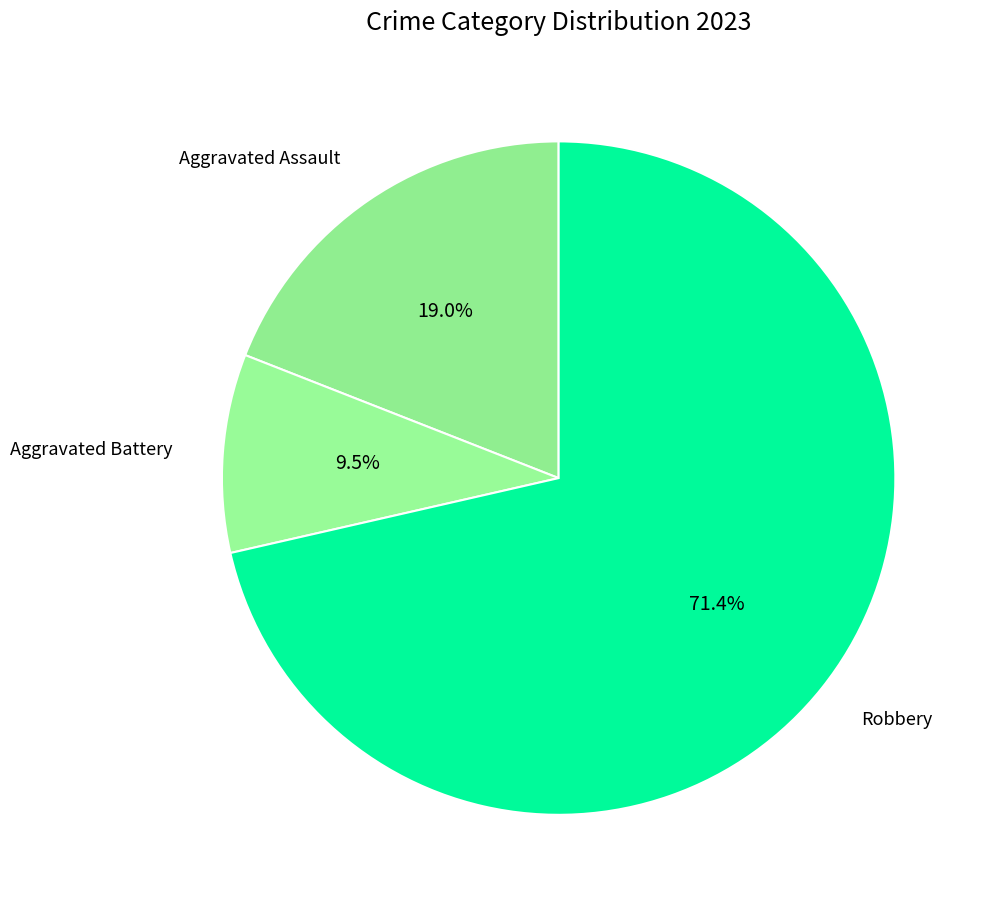

How many segments does this pie chart have?

3